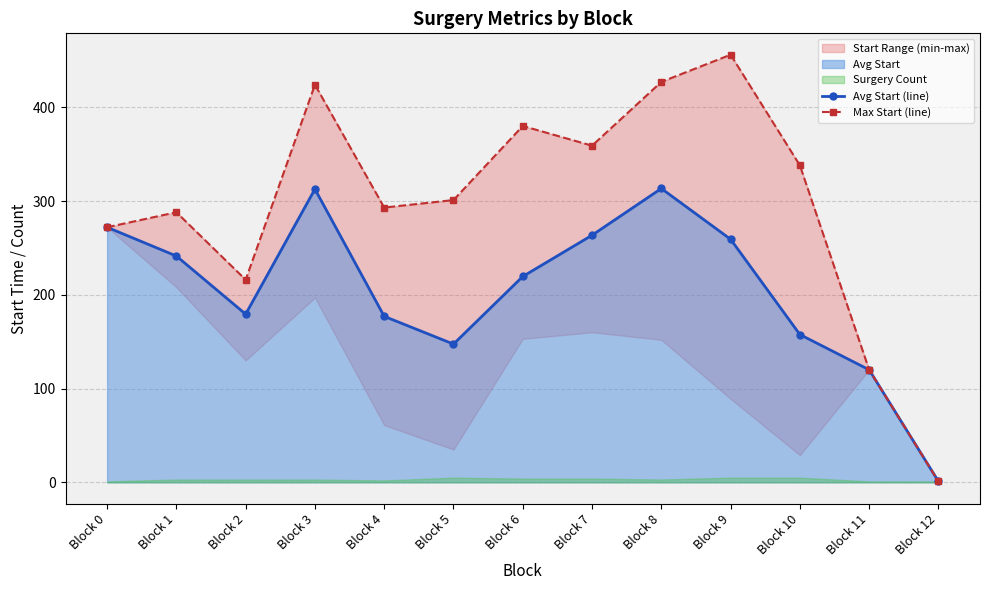

Reading left to right, what are all the values shown in this chart?

Avg Start (line): Block 0=272.0	Block 1=241.3	Block 2=179.3	Block 3=312.7	Block 4=177.0	Block 5=147.4	Block 6=219.5	Block 7=263.5	Block 8=313.3	Block 9=259.2	Block 10=157.6	Block 11=120.0	Block 12=1.0
Max Start (line): Block 0=272.0	Block 1=288.0	Block 2=216.0	Block 3=424.0	Block 4=293.0	Block 5=301.0	Block 6=380.0	Block 7=359.0	Block 8=427.0	Block 9=456.0	Block 10=338.0	Block 11=120.0	Block 12=1.0